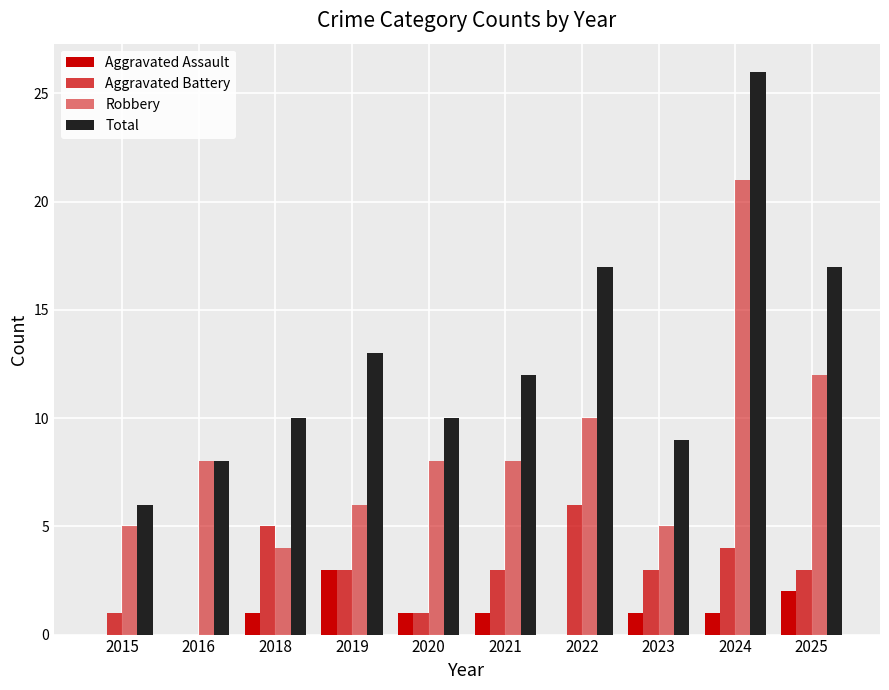

How many distinct data groups are displayed?

4